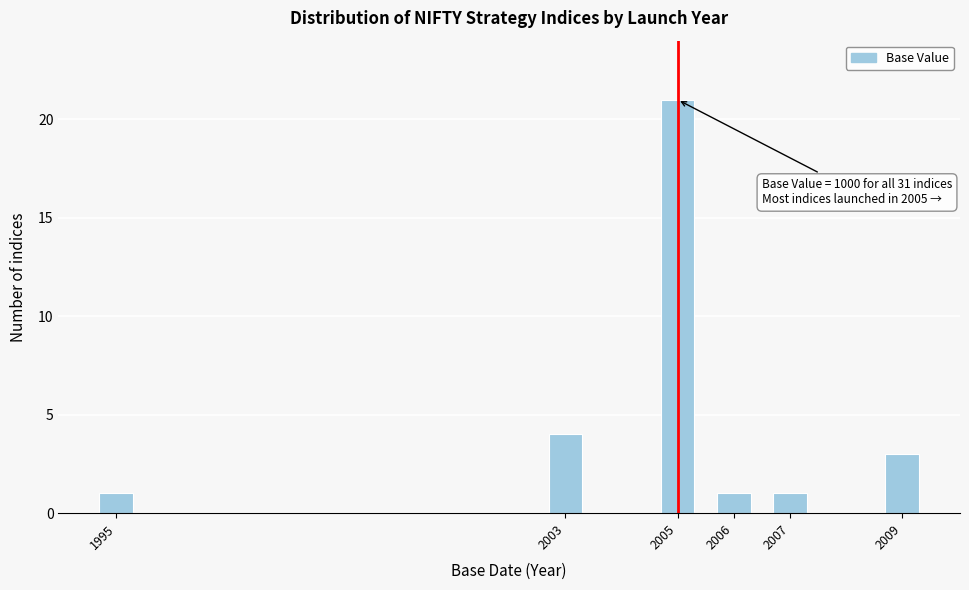

Reading left to right, what are all the values shown in this chart?

1995=1	2003=4	2005=21	2006=1	2007=1	2009=3